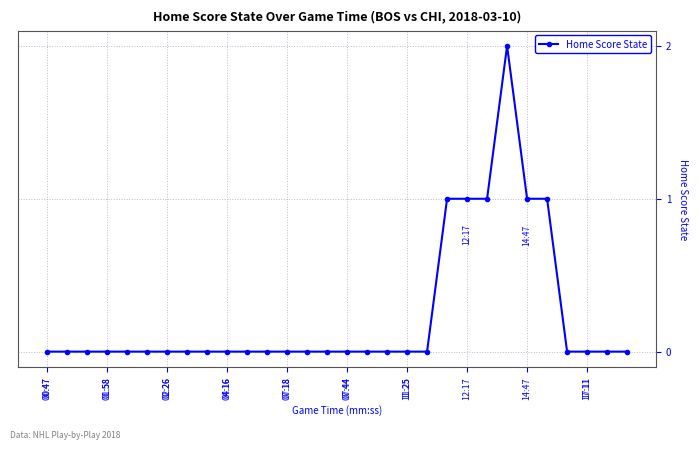

Reading right to left, transcribe all the data shown in this chart.

0	0	0	0	1	1	2	1	1	1	0	0	0	0	0	0	0	0	0	0	0	0	0	0	0	0	0	0	0	0